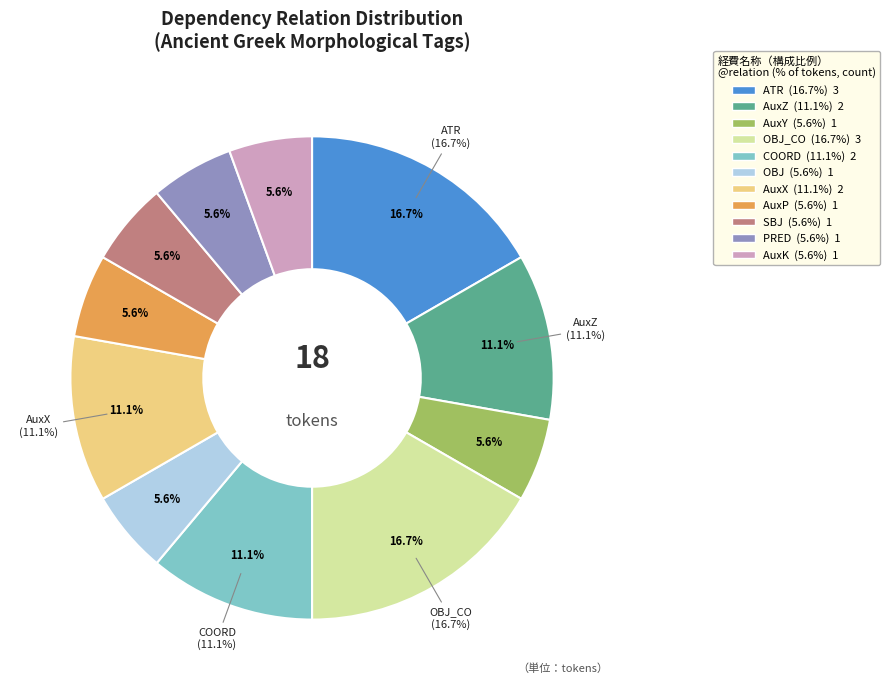

What is the ratio of the value at OBJ_CO to the value at AuxZ?

1.5